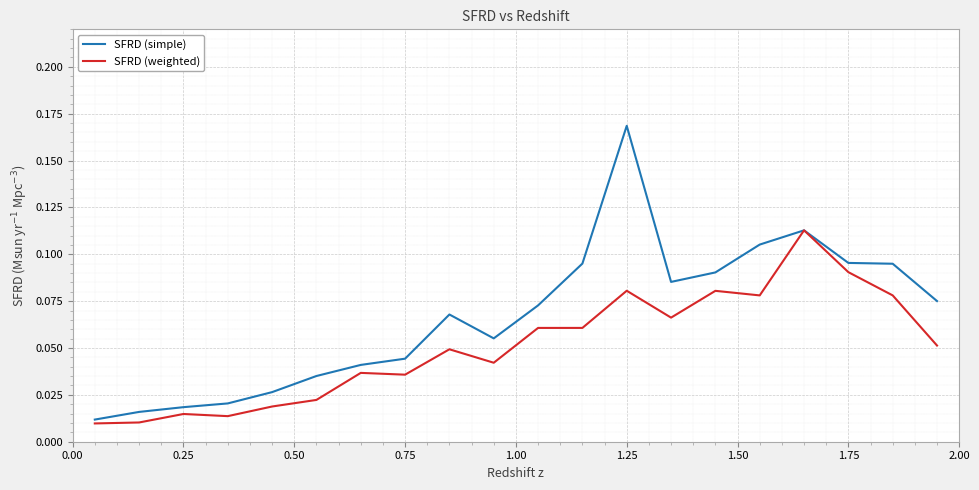

How many series are shown in this chart?

2